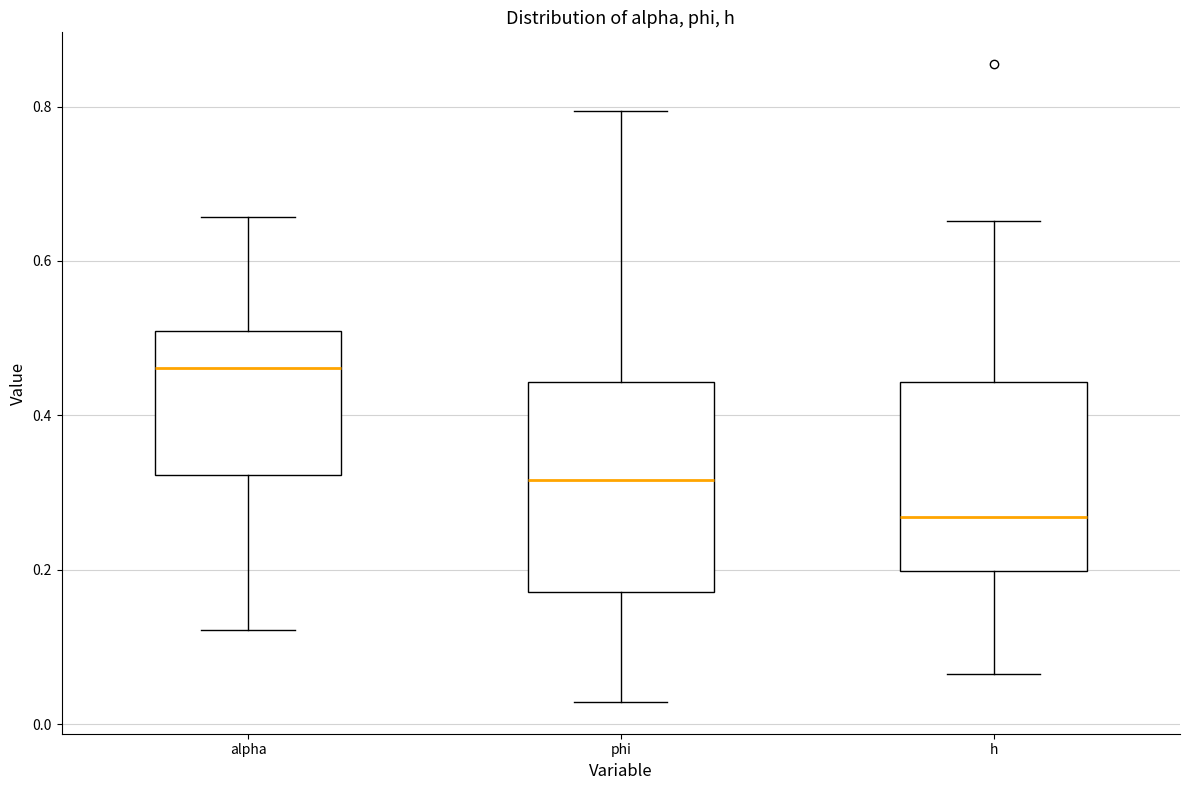

Where does the upper whisker of the box for alpha end on the y-axis? The values are not printed on the chart, so give them approximately, as read against the axis.

0.66